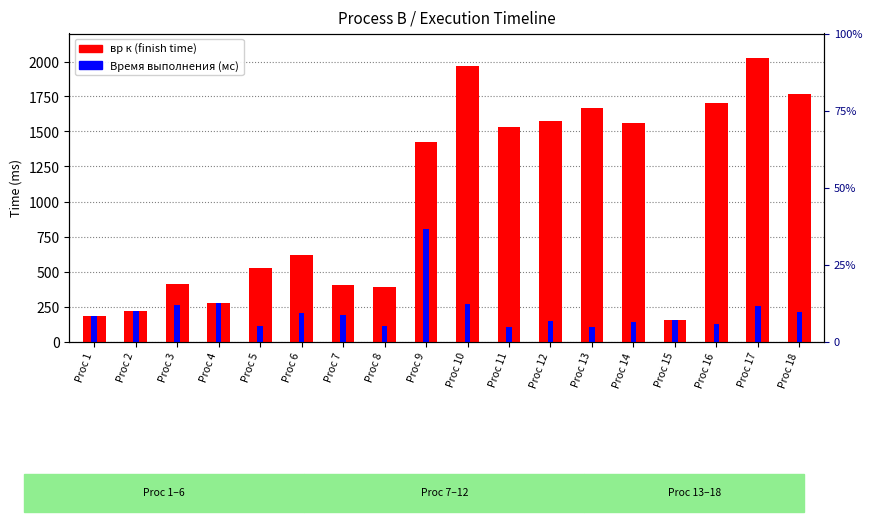

What is the difference between the maximum and minimum values in the вр к (finish time) series?

1873